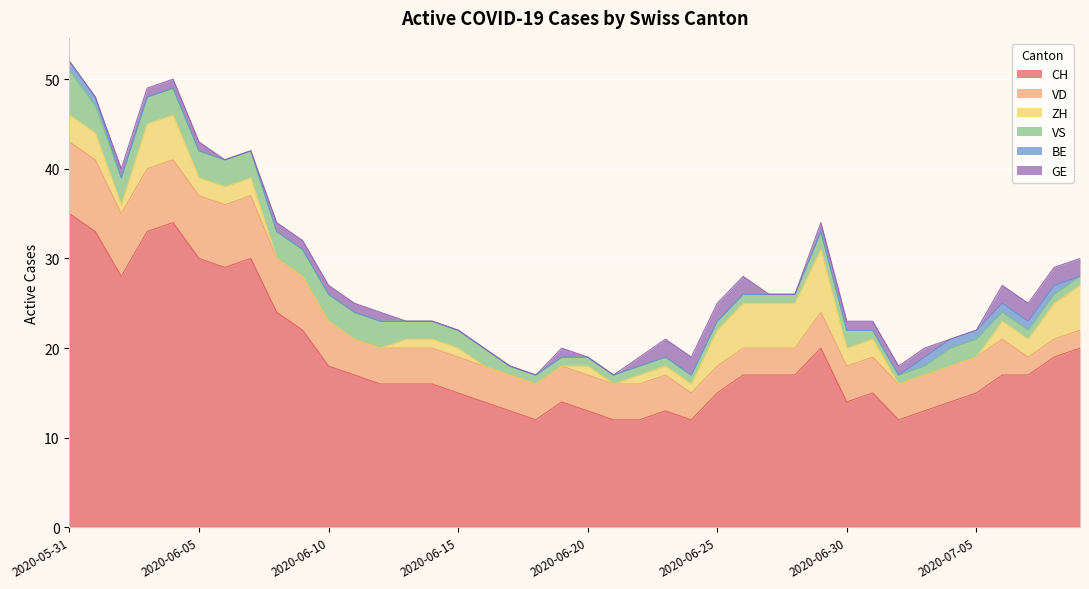

The value of ZH at 2020-06-25 is 4. True or false?

True